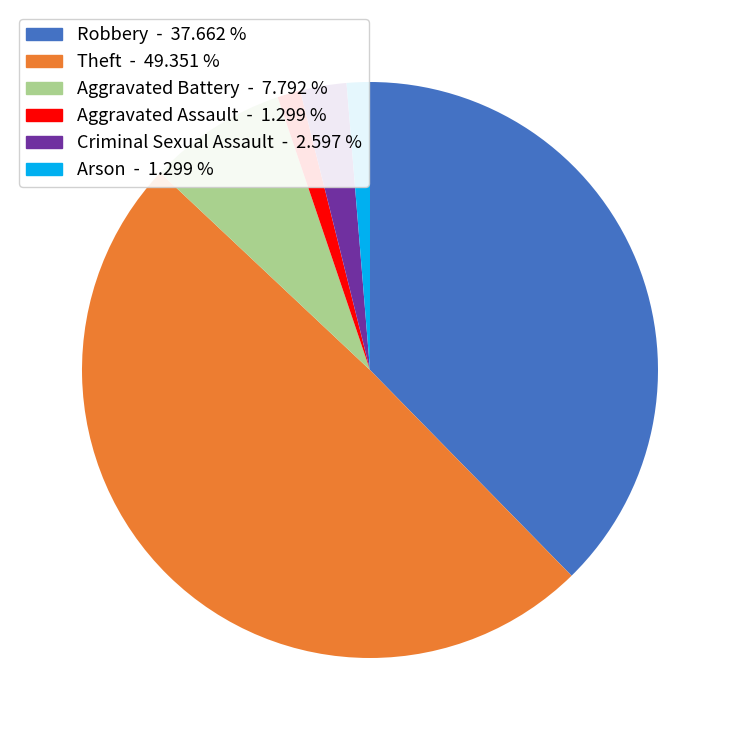

Does any single category account for the majority?

No